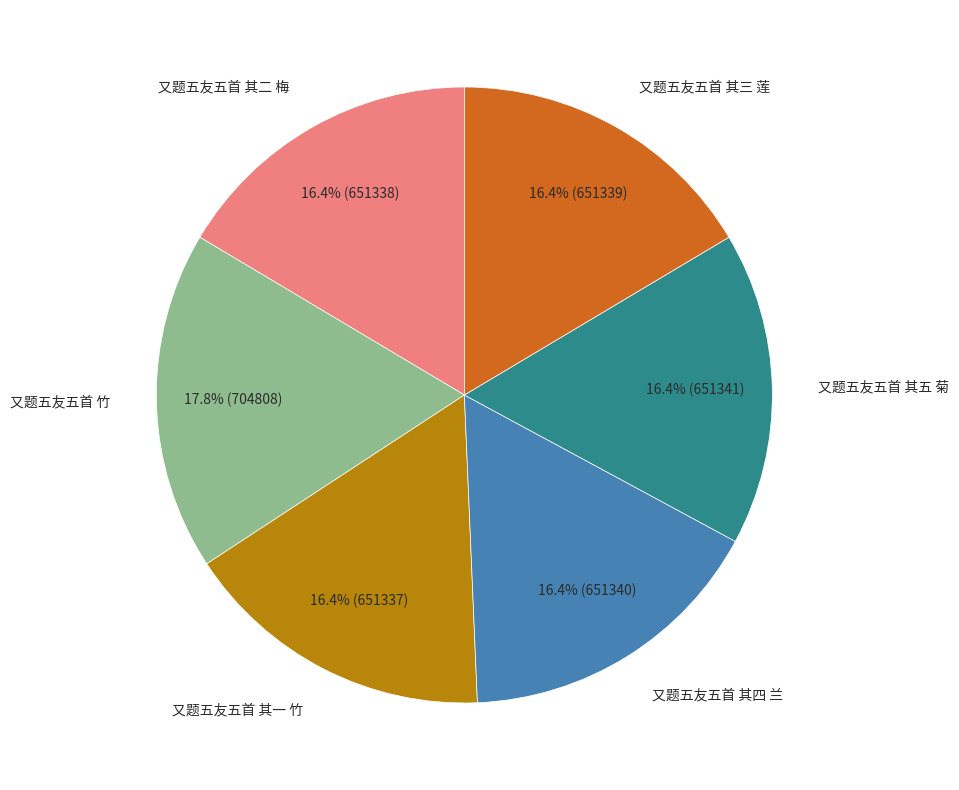

Is there a majority slice in this chart?

No